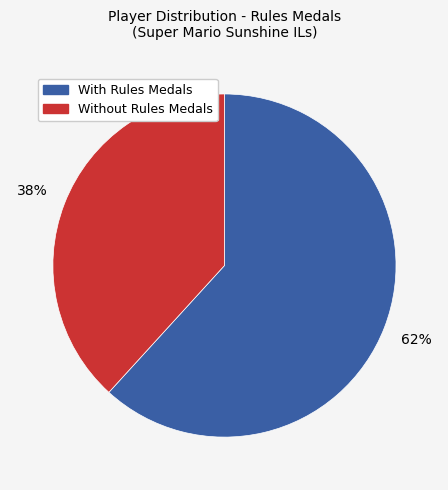

Is there any slice that represents more than half of the pie?

Yes